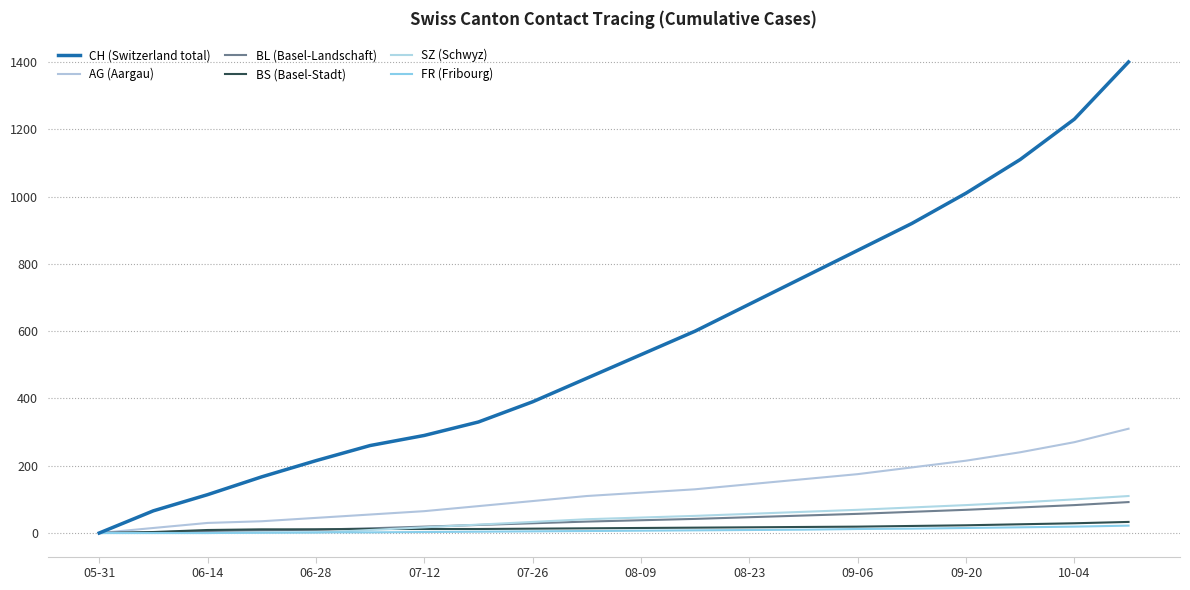

What is the value of the FR (Fribourg) point at the 4th from the left?

1